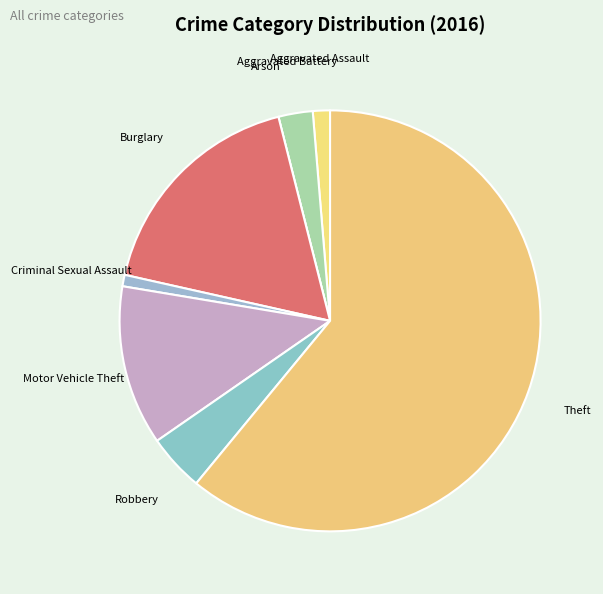

Does any single category account for the majority?

Yes